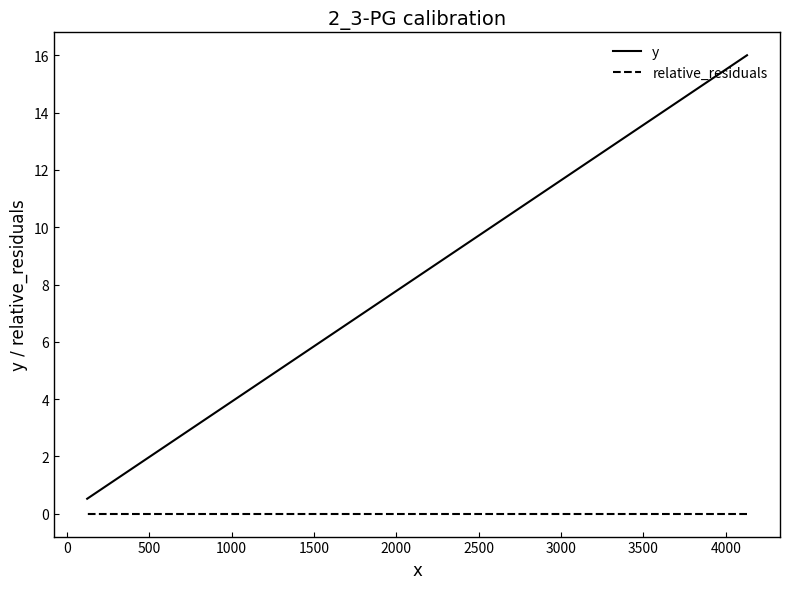

True or false: relative_residuals has more than 0 interior local peaks.

True